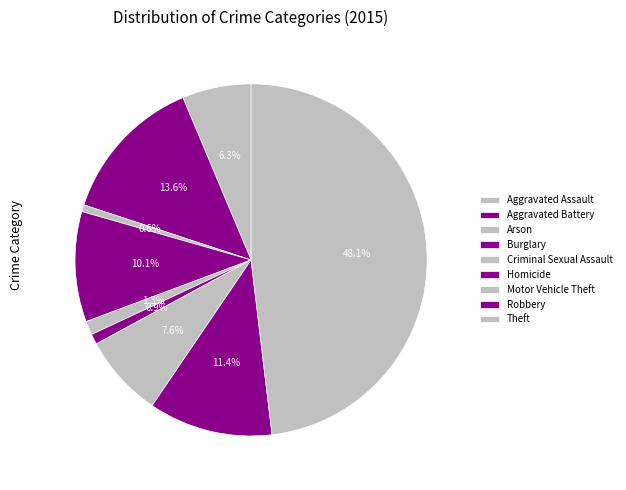

The Motor Vehicle Theft slice represents 1% of the pie. True or false?

False